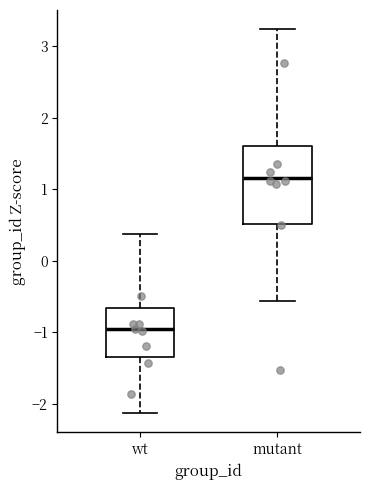

Reading left to right, read every box against the y-axis: the position of its median line, the range the box covers, and the ends of its whiskers. The values are not printed on the chart, so give them approximately, as read against the axis.

wt: median -1.0, box -1.3 to -0.7, whiskers -2.1 to 0.4
mutant: median 1.2, box 0.5 to 1.6, whiskers -0.6 to 3.2